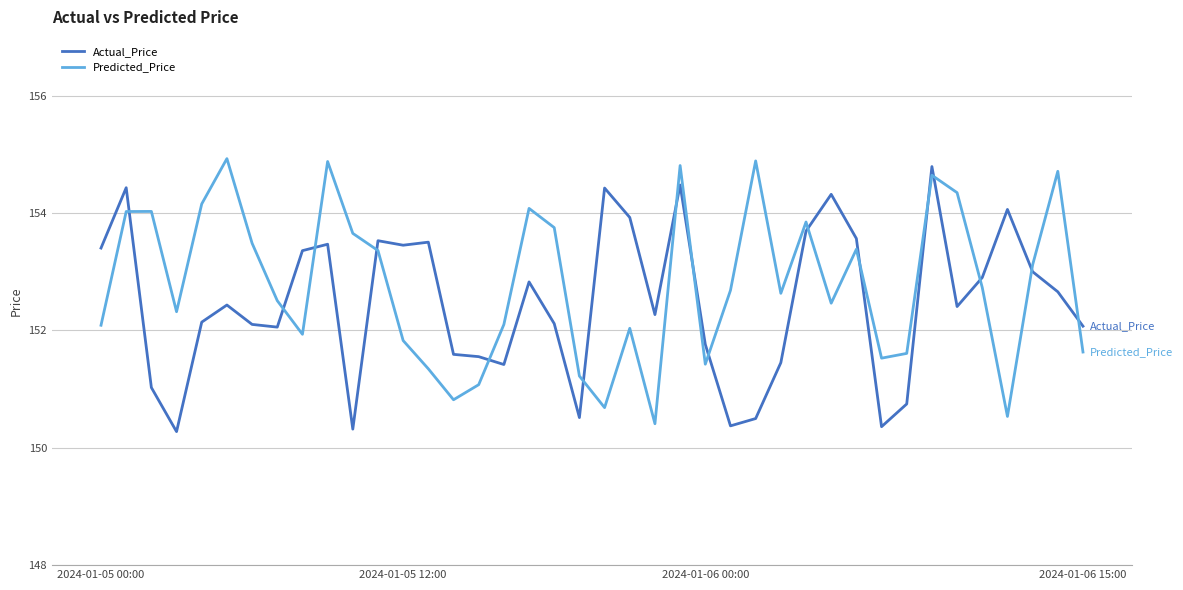

What is the minimum value for Predicted_Price?

150.4